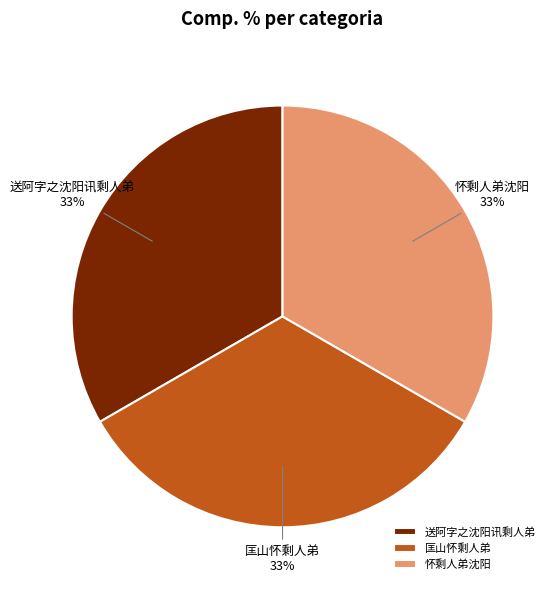

Is it true that 匡山怀剩人弟 is 18% of the pie?

False